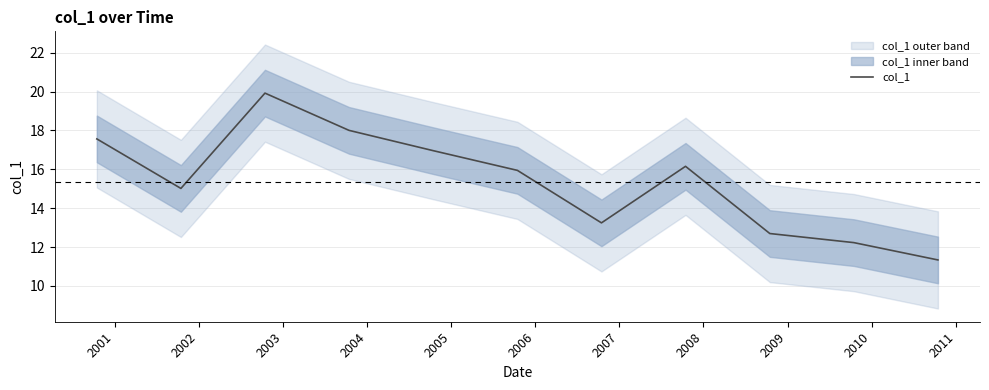

What is the sum of all values?

169.1